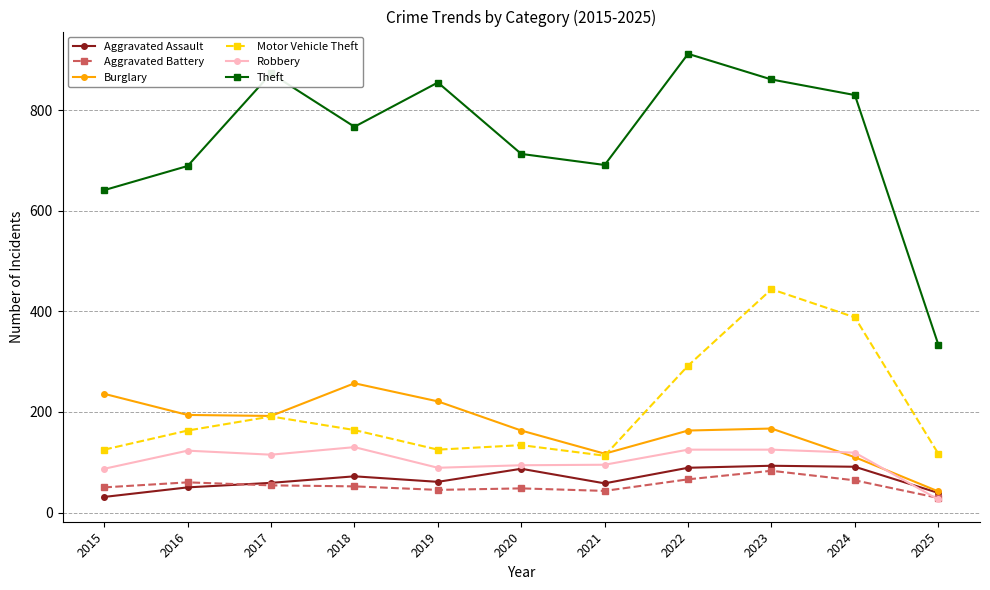

How many categories are shown in the chart?

11